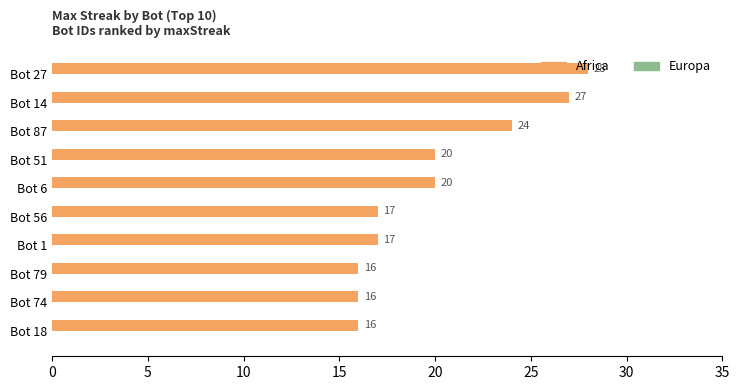

Which has a higher value, Bot 56 or Bot 74?

Bot 56